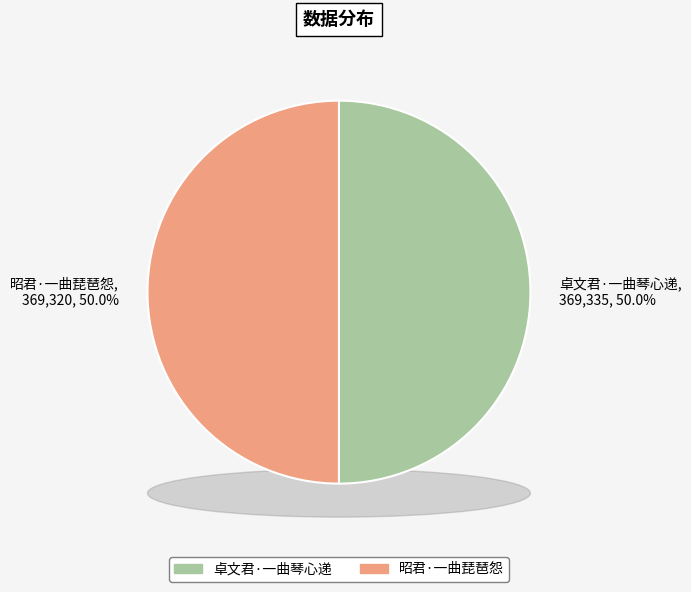

What is the largest slice in the pie chart?

卓文君·一曲琴心递